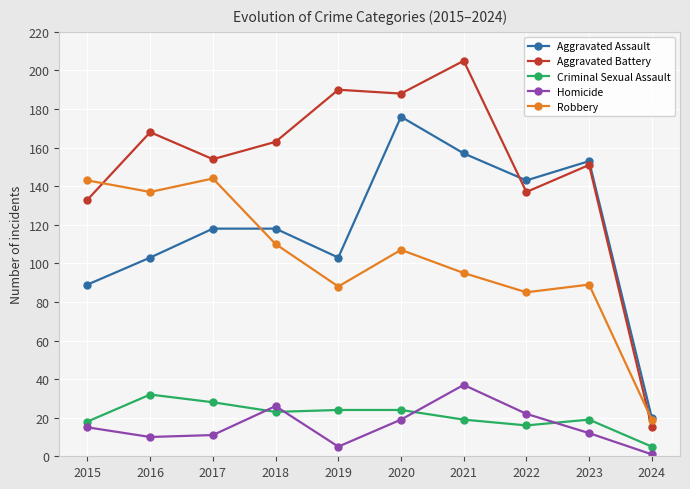

At how many categories does at least one series exceed 147?

7